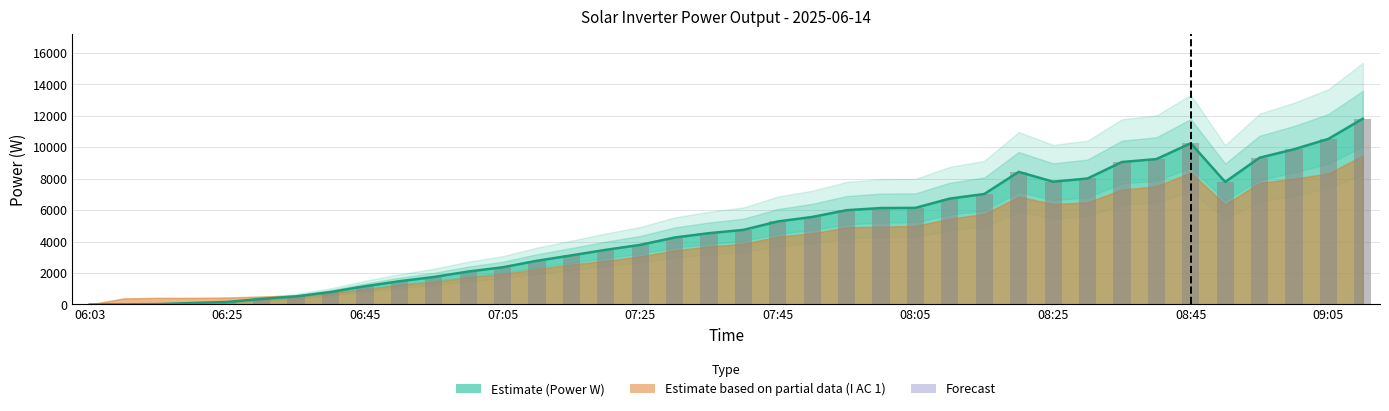

What is the change in value from 13 to 34?

+6557